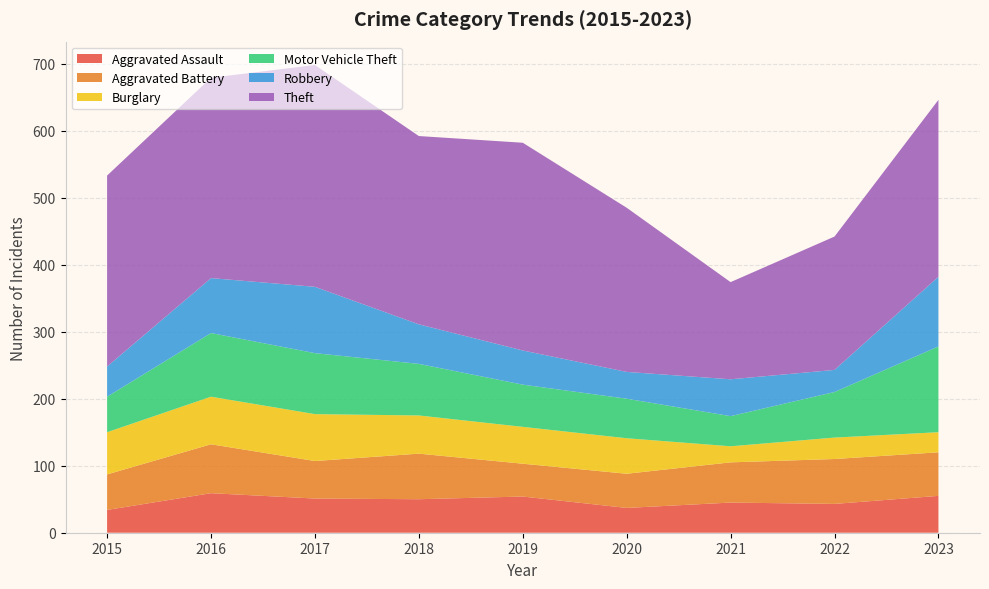

Reading right to left, extract all data points from this chart.

Aggravated Assault: 55	43	45	37	54	50	51	59	34
Aggravated Battery: 65	67	60	51	49	68	56	73	53
Burglary: 30	32	24	53	55	57	70	71	63
Motor Vehicle Theft: 128	68	45	59	63	77	91	95	53
Robbery: 104	33	55	40	51	59	99	82	45
Theft: 264	199	145	245	310	281	331	299	285